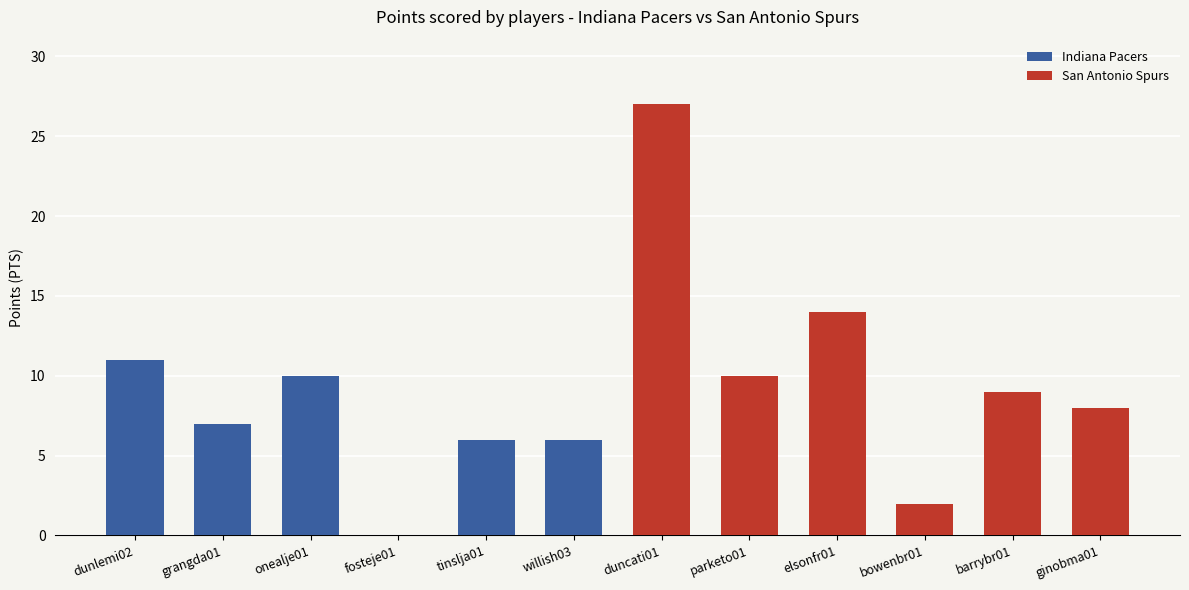

Rank the series by their average value, from highest to lowest.

San Antonio Spurs, Indiana Pacers